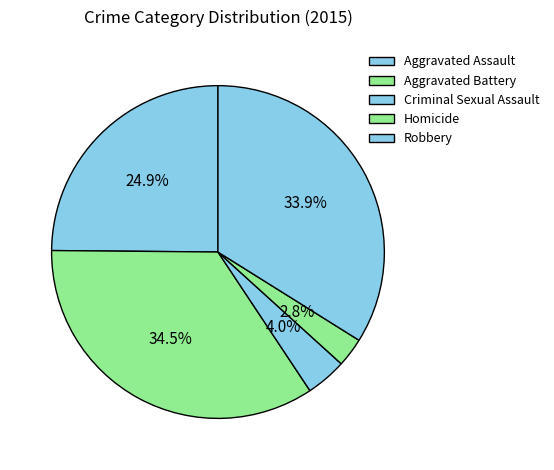

True or false: Aggravated Assault accounts for 19% of the total.

False